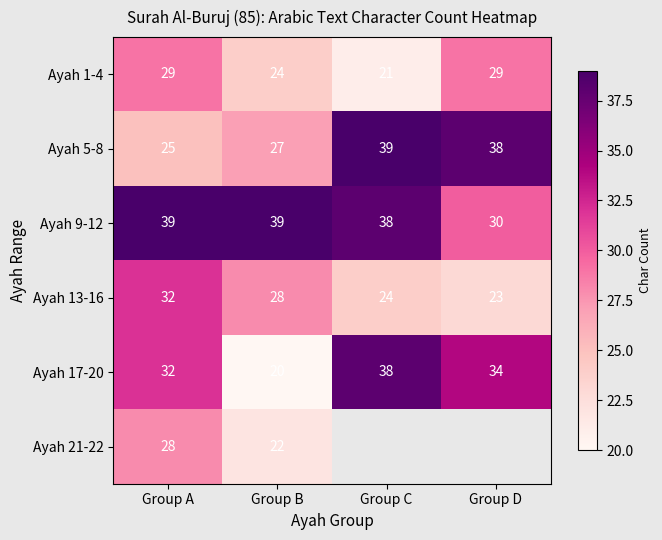

What is the difference between the maximum and minimum values in the Ayah 9-12 series?

9